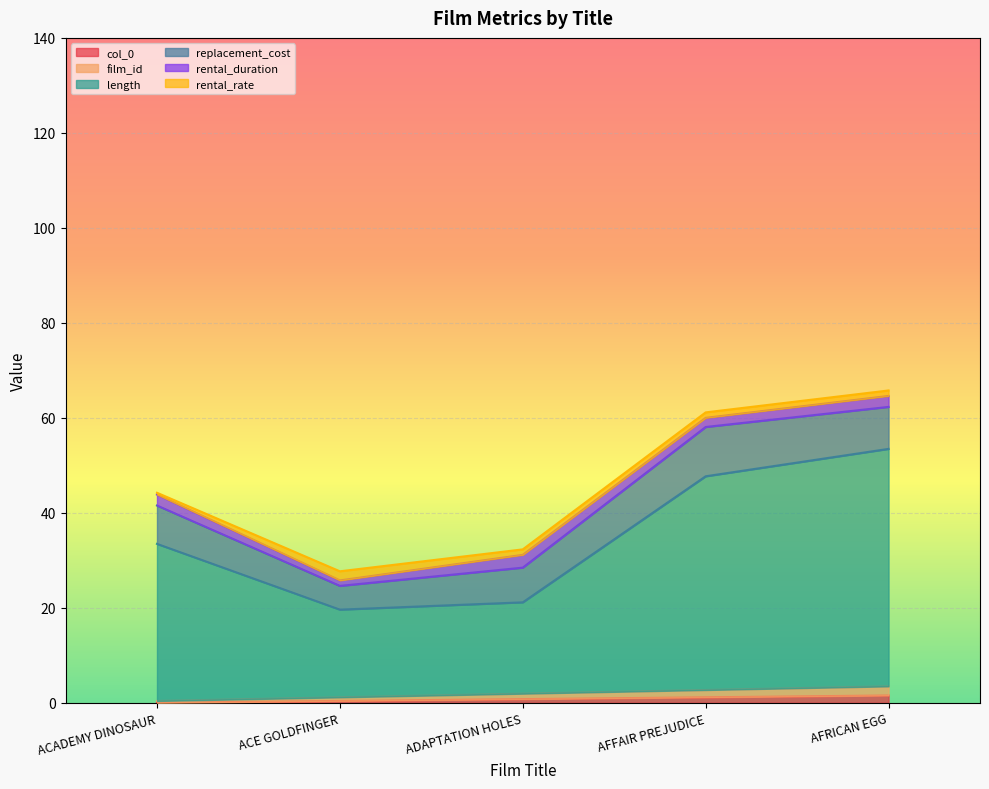

True or false: film_id and length cross at least once.

False